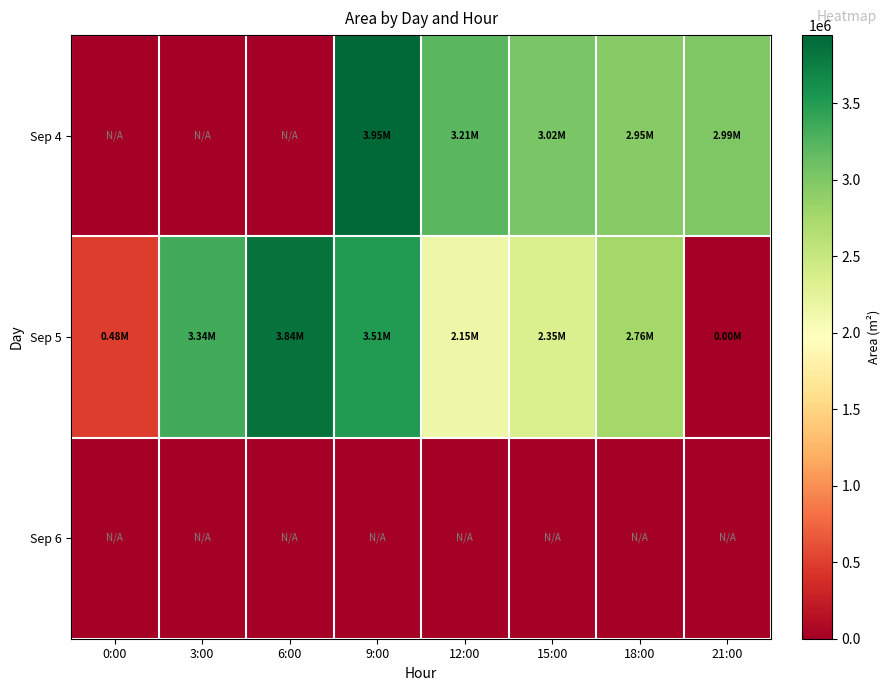

Count the number of categories in the chart.

8